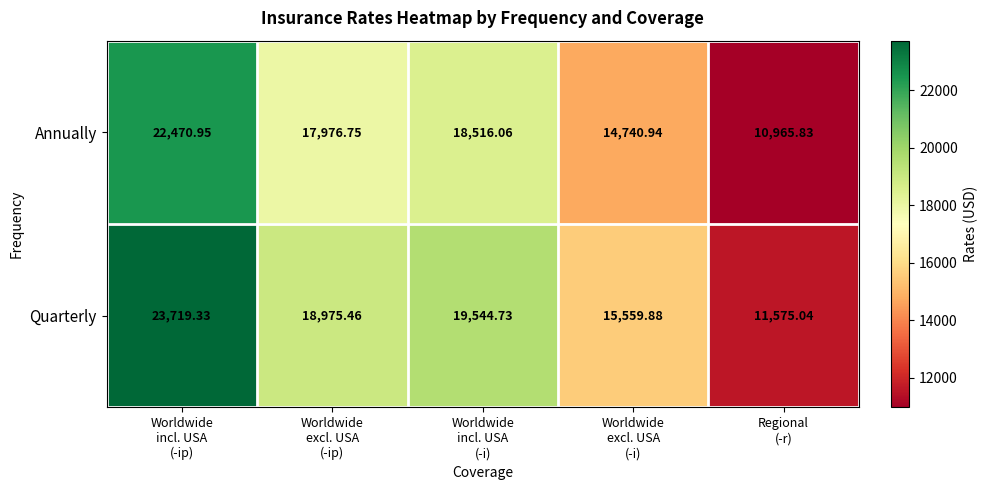

How many categories are shown in the chart?

5